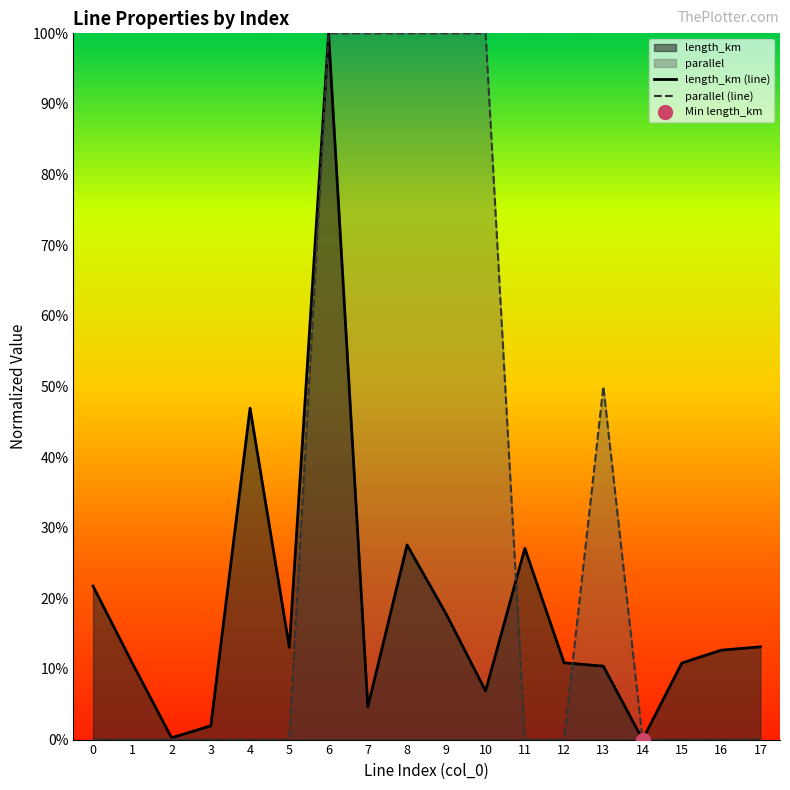

Rank the categories by parallel (line) value from highest to lowest.

6, 7, 8, 9, 10, 13, 0, 1, 2, 3, 4, 5, 11, 12, 14, 15, 16, 17